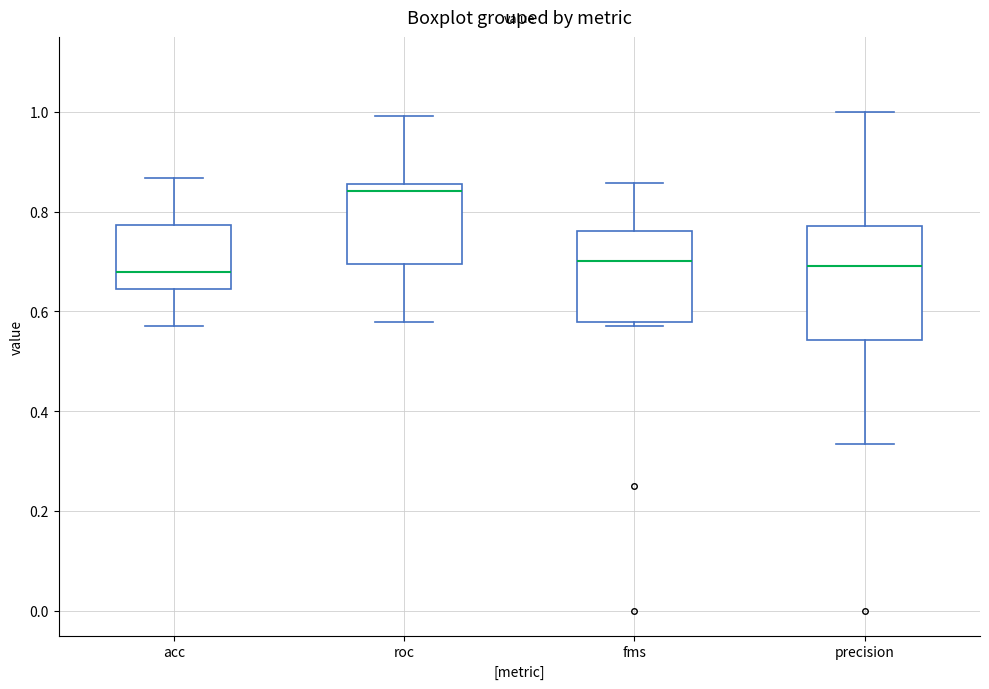

Comparing the boxes themselves (not the whiskers), which one is the tallest?

precision